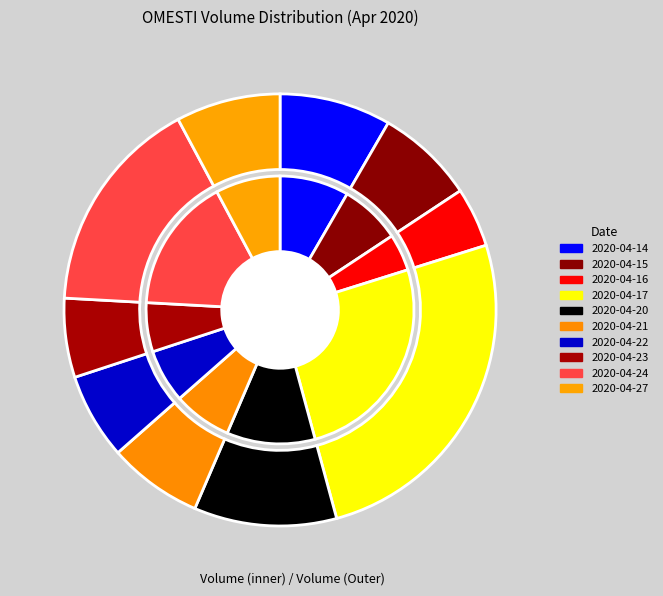

To the nearest percent, what is the difference between the 2020-04-21 and 2020-04-14 slice percentages?

1%